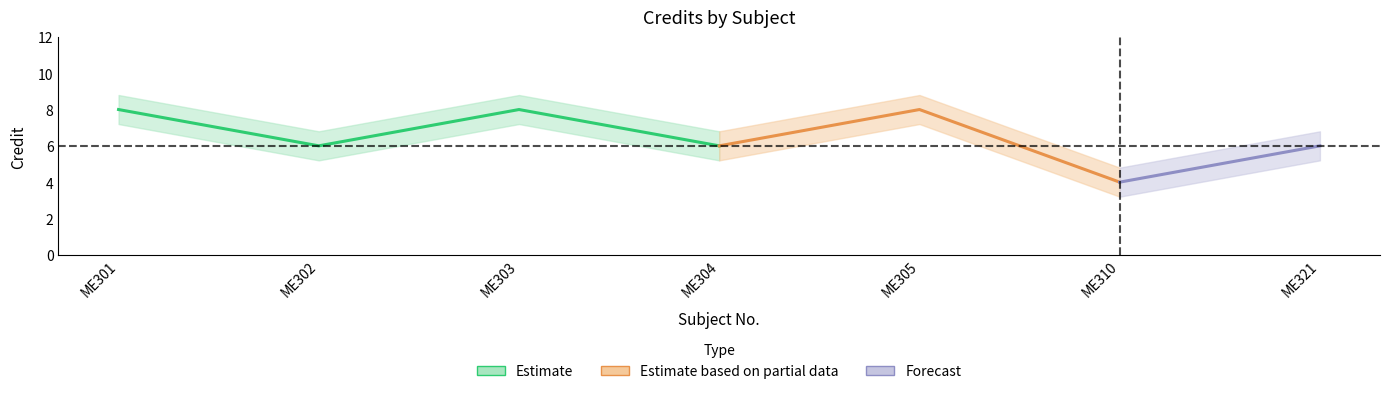

How many interior local peaks does the Credit series have?

2